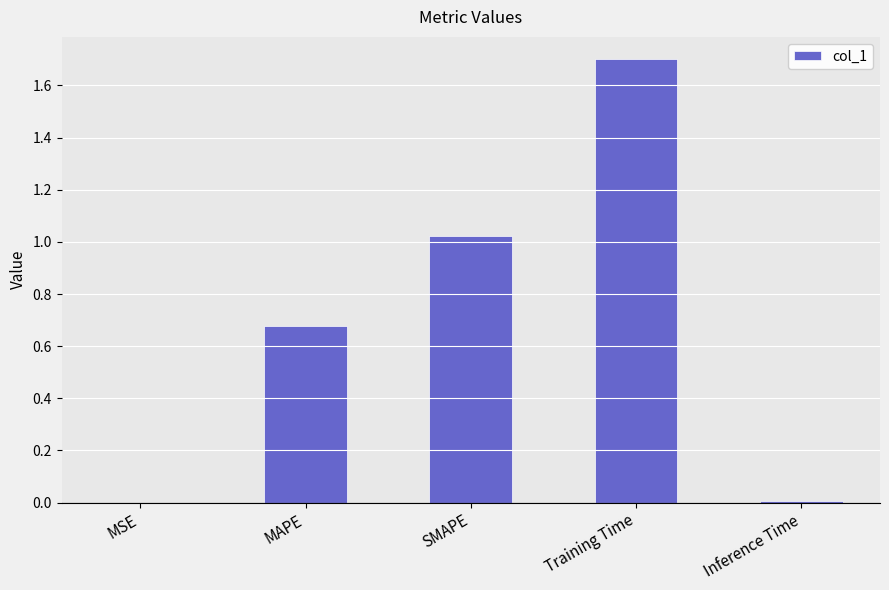

Which has a higher value, SMAPE or MSE?

SMAPE